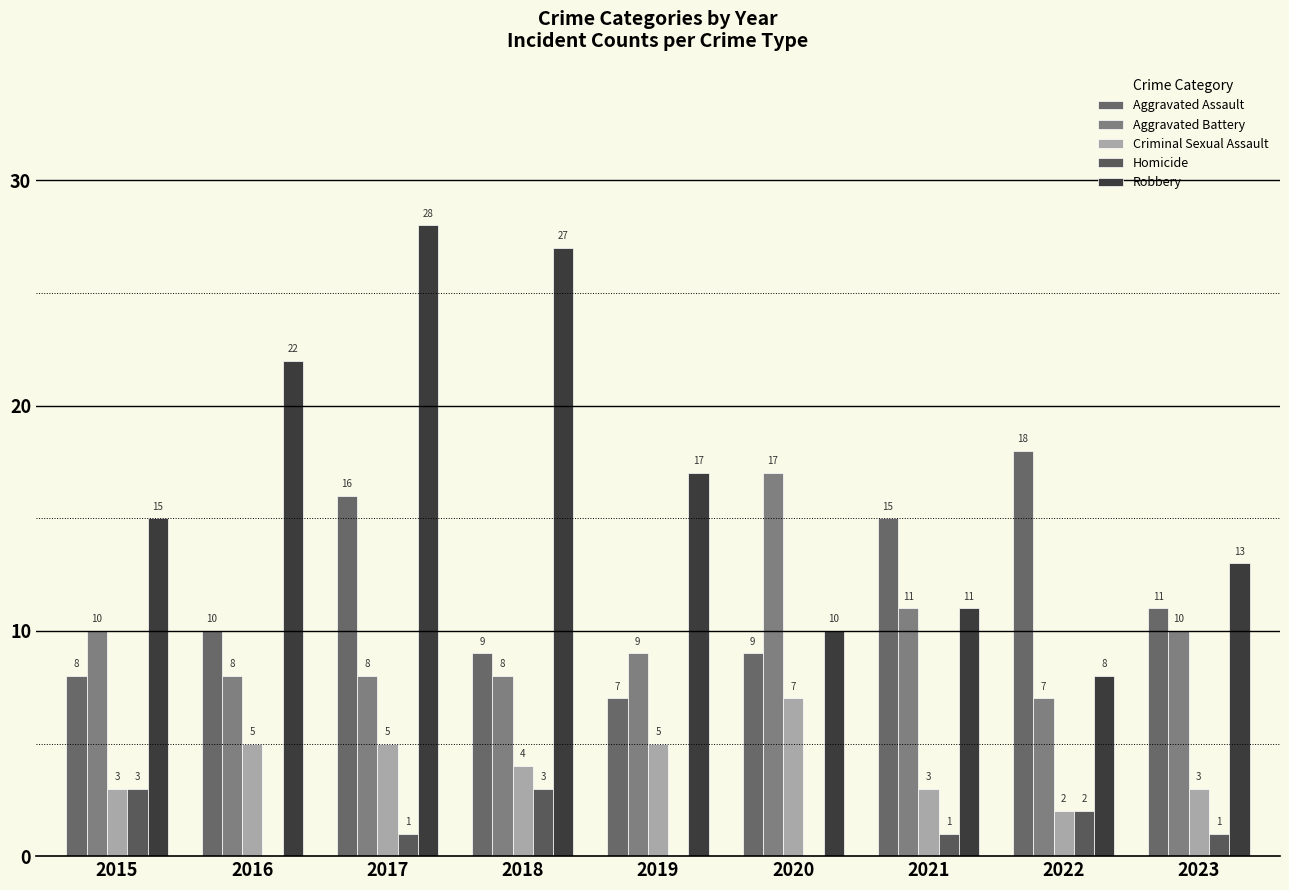

Reading left to right, what are all the values shown in this chart?

Aggravated Assault: 8	10	16	9	7	9	15	18	11
Aggravated Battery: 10	8	8	8	9	17	11	7	10
Criminal Sexual Assault: 3	5	5	4	5	7	3	2	3
Homicide: 3	0	1	3	0	0	1	2	1
Robbery: 15	22	28	27	17	10	11	8	13